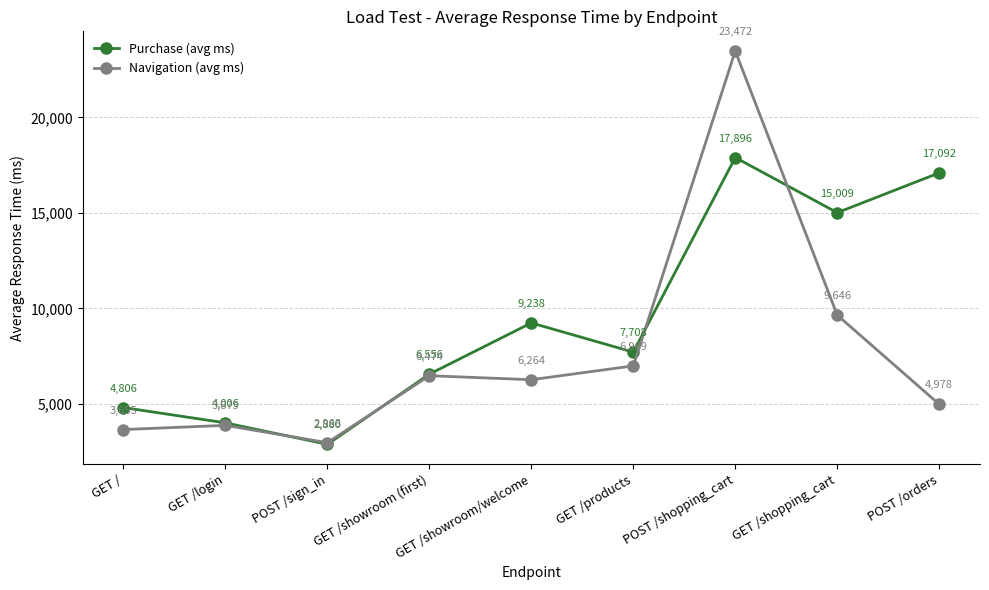

What is the minimum value shown in the chart?

2880